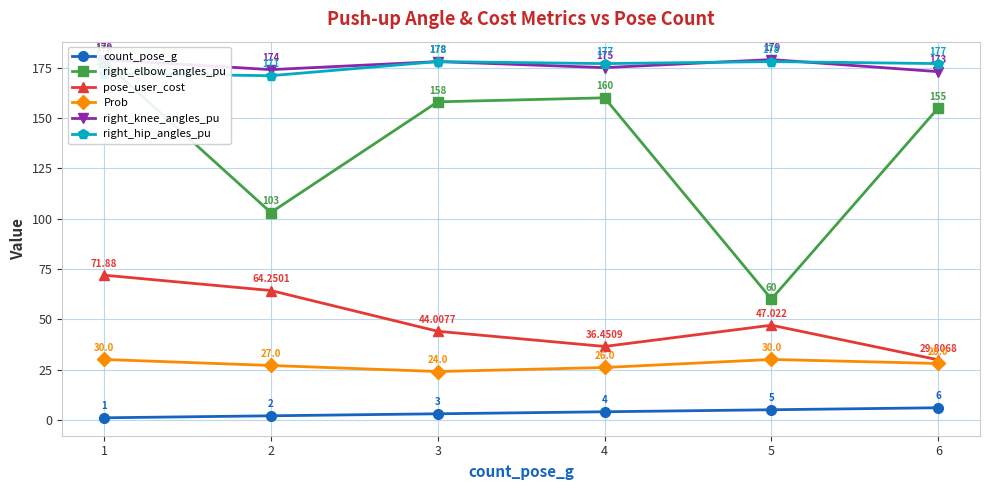

What is the sum of all Prob values?

165.0